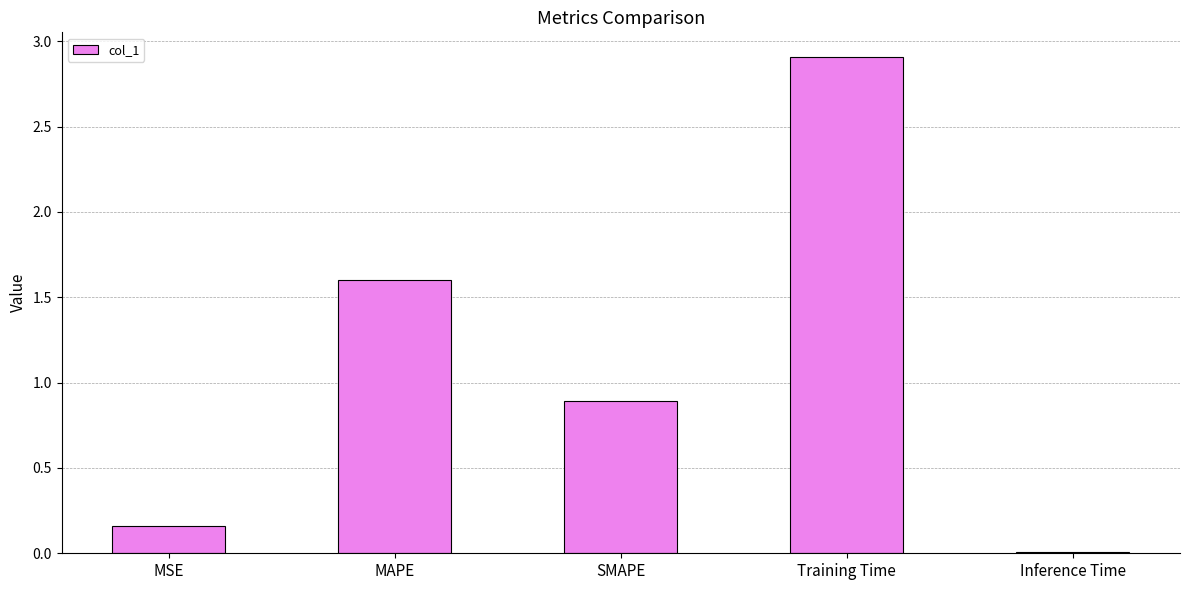

True or false: the data shows 0.8 at MAPE.

False